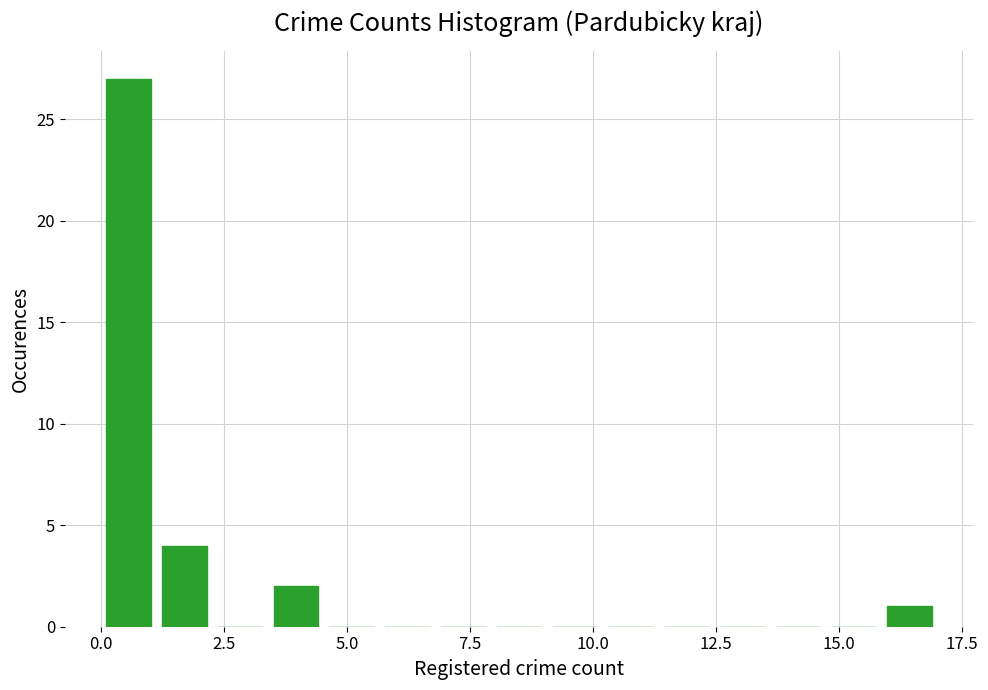

Read against the x-axis, roughly where is the centre of the tallest bar?

0.5